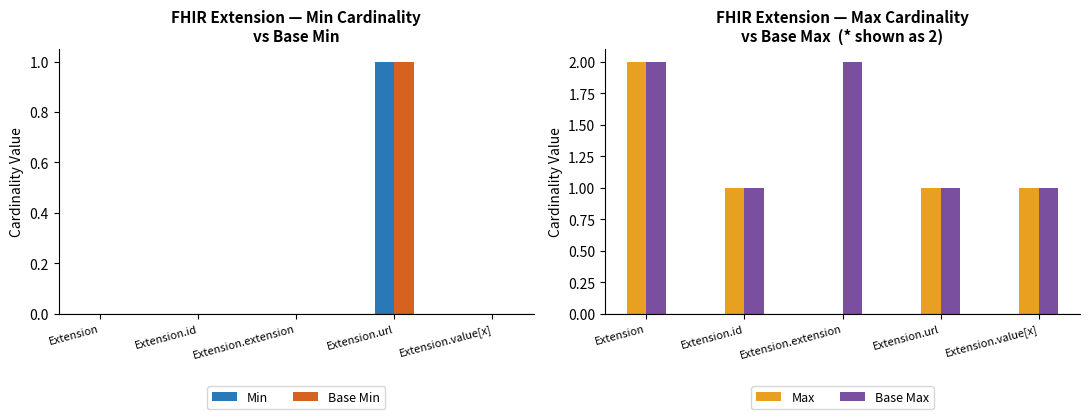

How many values in the Min series exceed 0?

1